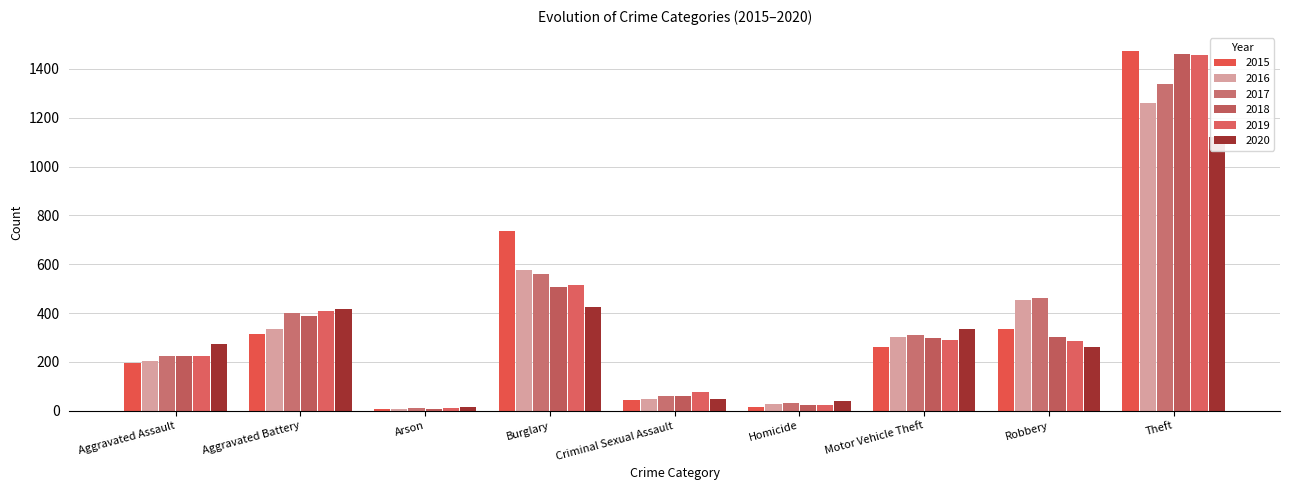

What is the difference between the maximum and second lowest values in the 2015 series?

1459